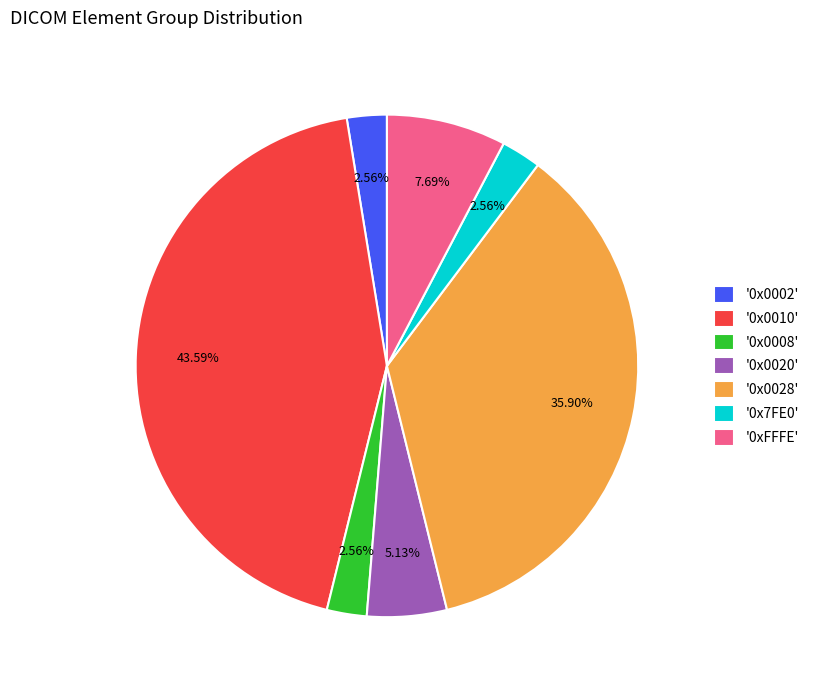

Is the sum of '0x7FE0' and '0x0020' greater than half?

No